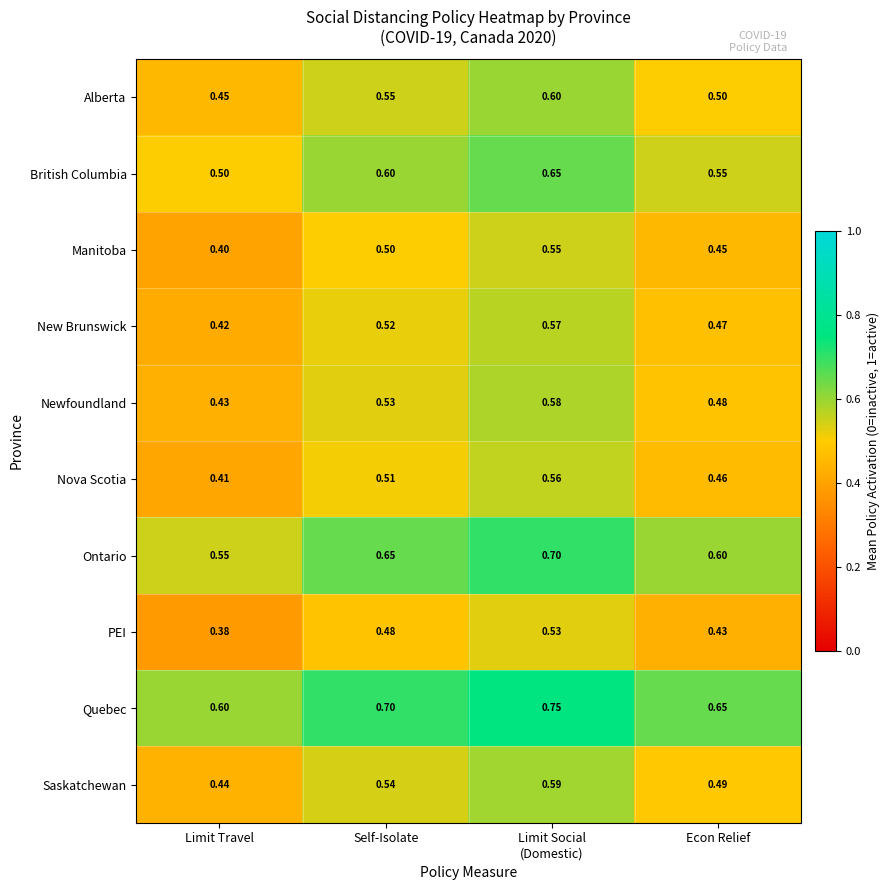

Which series has the largest total across all categories?

Quebec